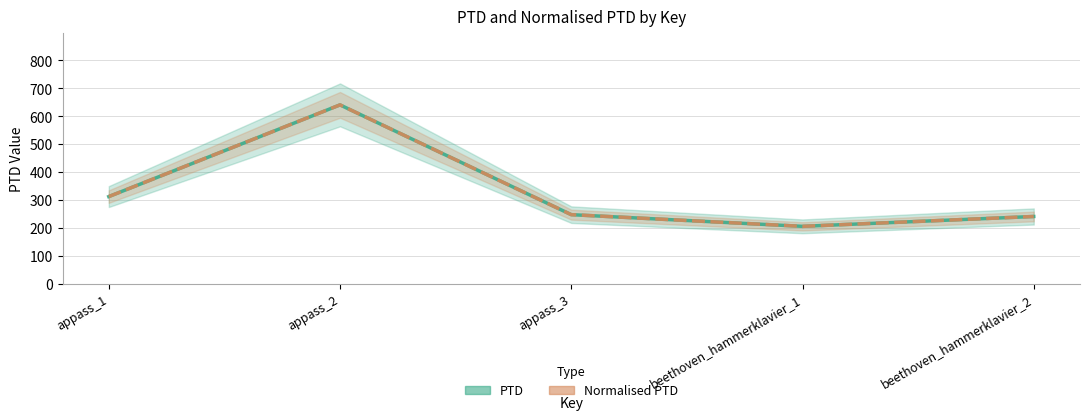

Does the chart display data point markers on the line(s)?

No